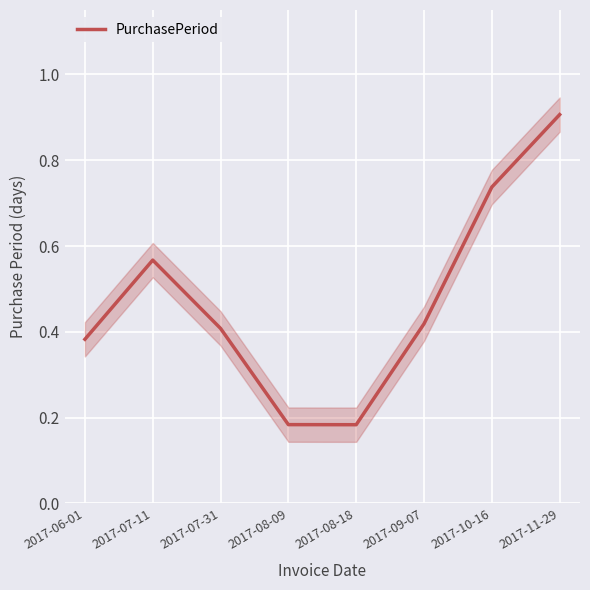

How many lines are shown in the chart?

1